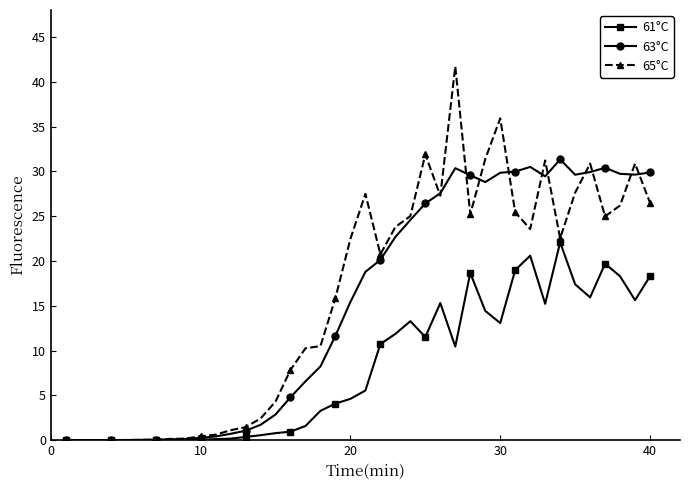

Which series has the largest total across all categories?

65°C